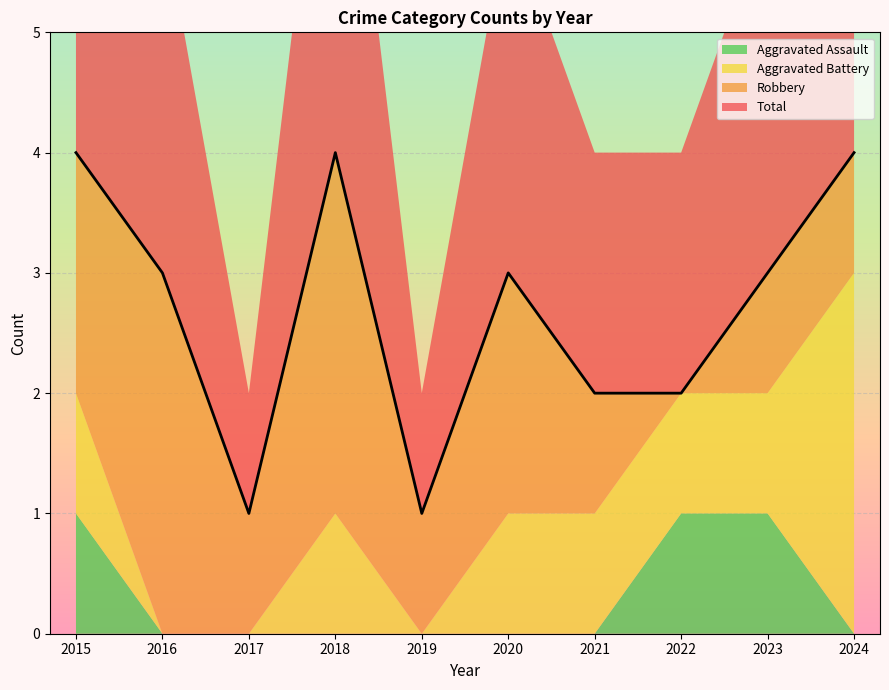

How many lines are shown in the chart?

4